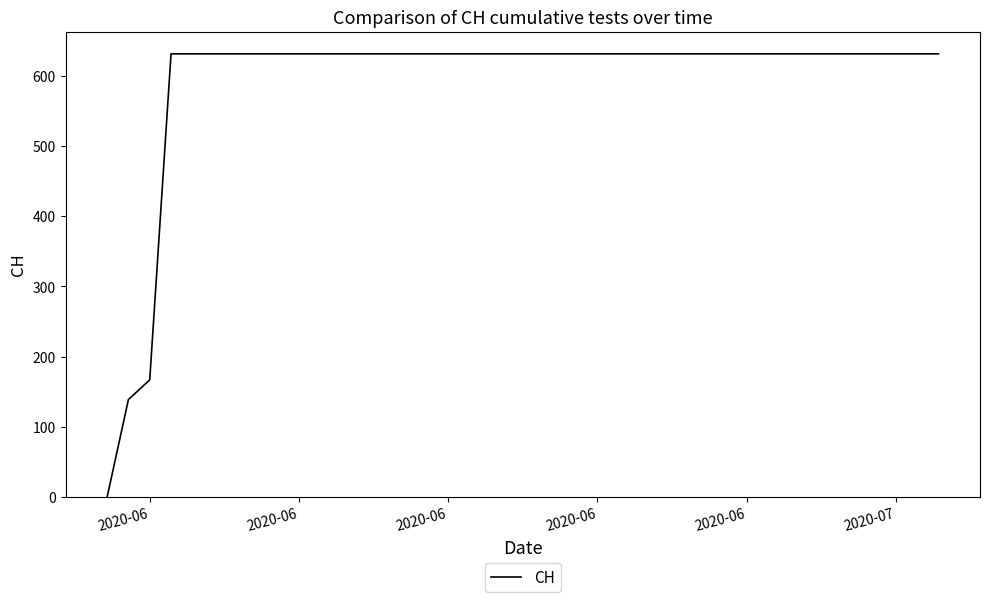

How many lines are shown in the chart?

1